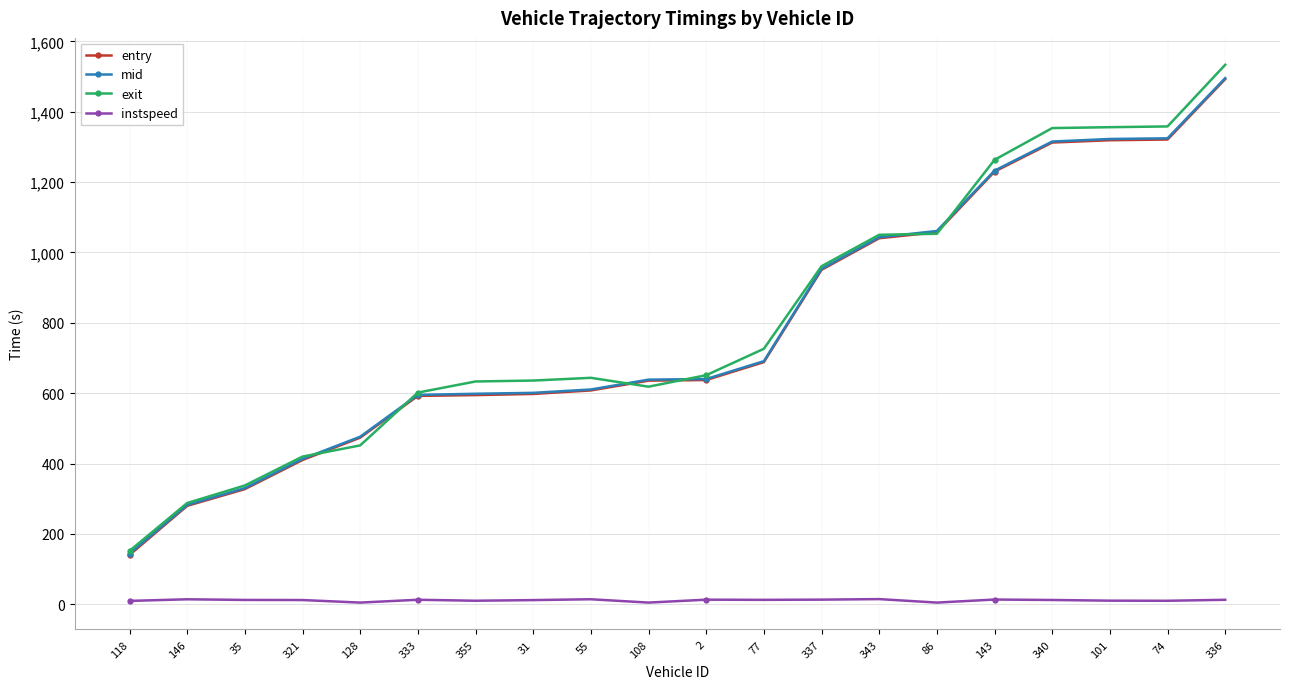

How many lines are shown in the chart?

4